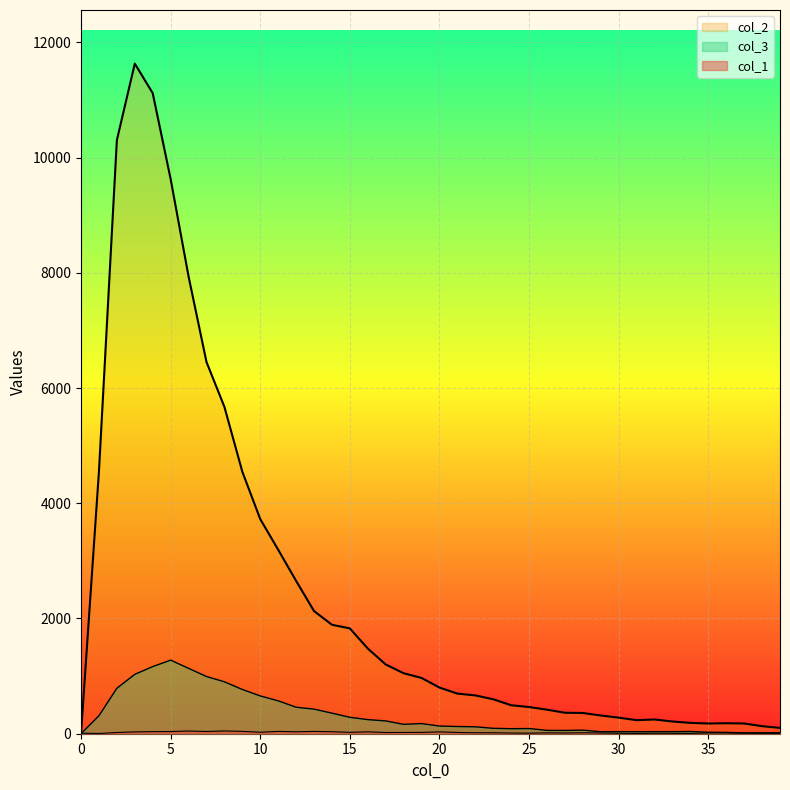

Rank the series at 21 from lowest to highest value.

col_1, col_3, col_2